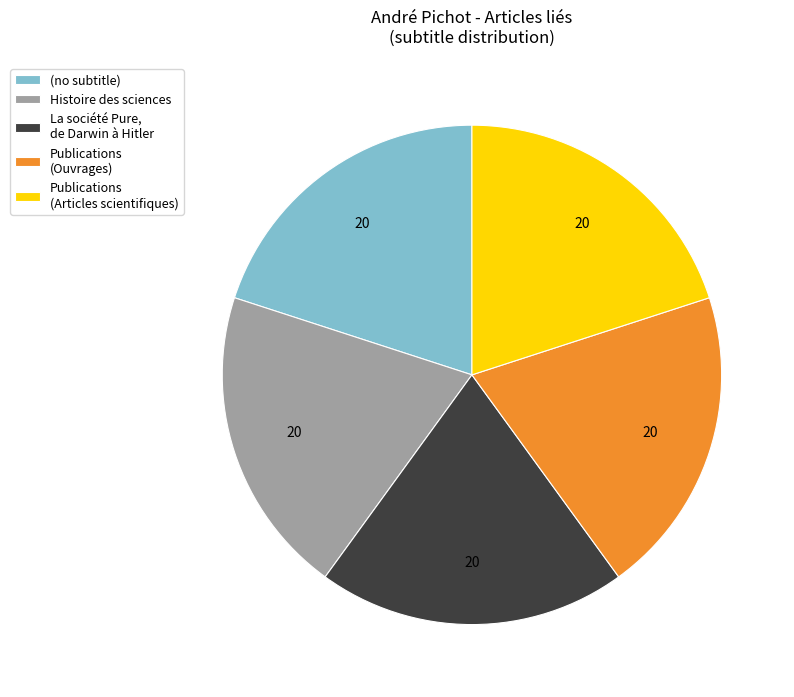

Do Histoire des sciences and La société Pure, de Darwin à Hitler together represent more than half of the pie?

No